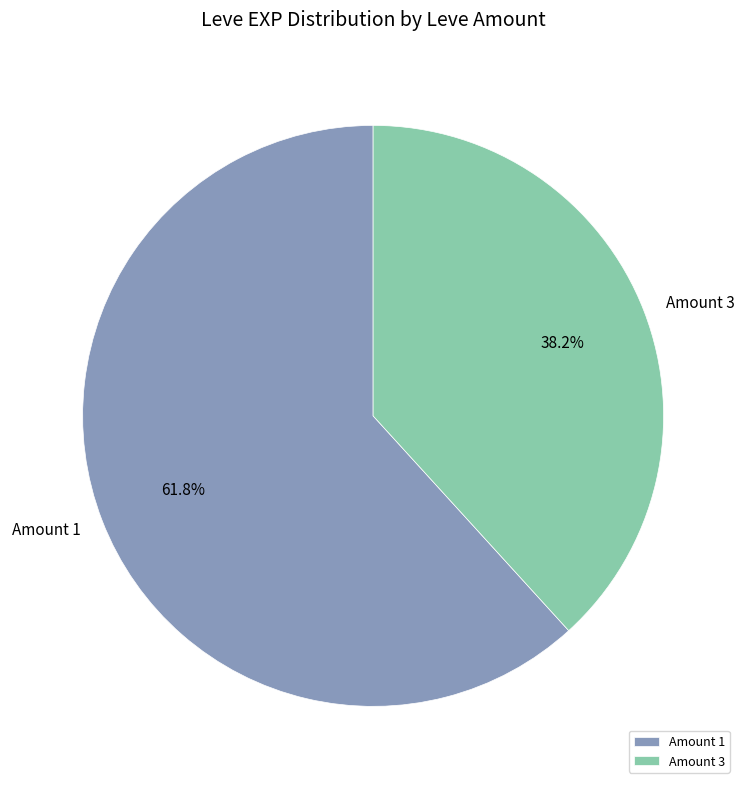

Which slice represents more than half of the pie?

Amount 1